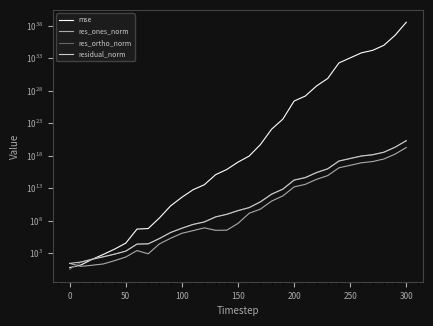

Which series has the largest total across all categories?

mse